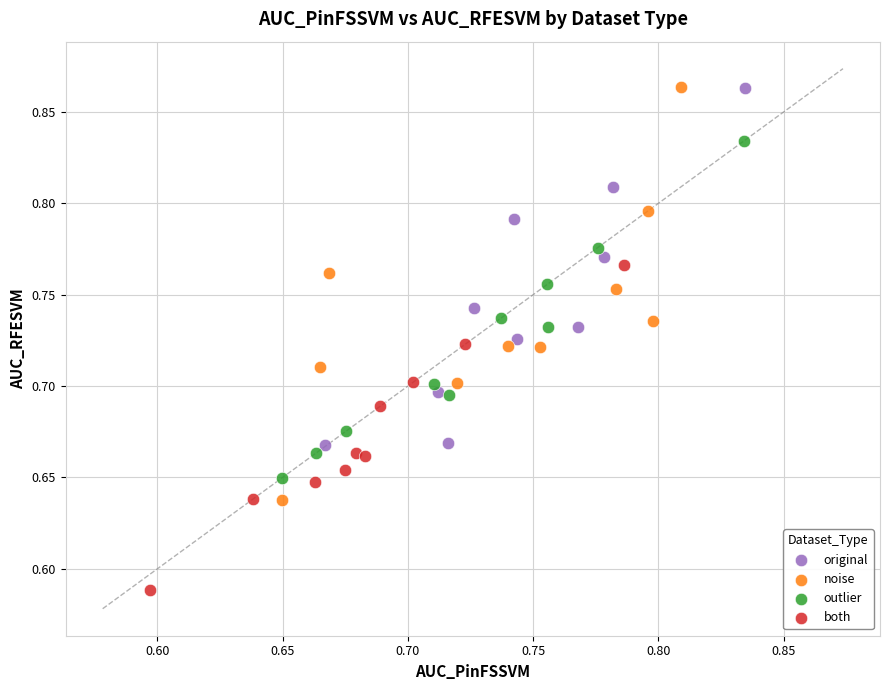

Which series has the largest Y range (max minus min)?

noise